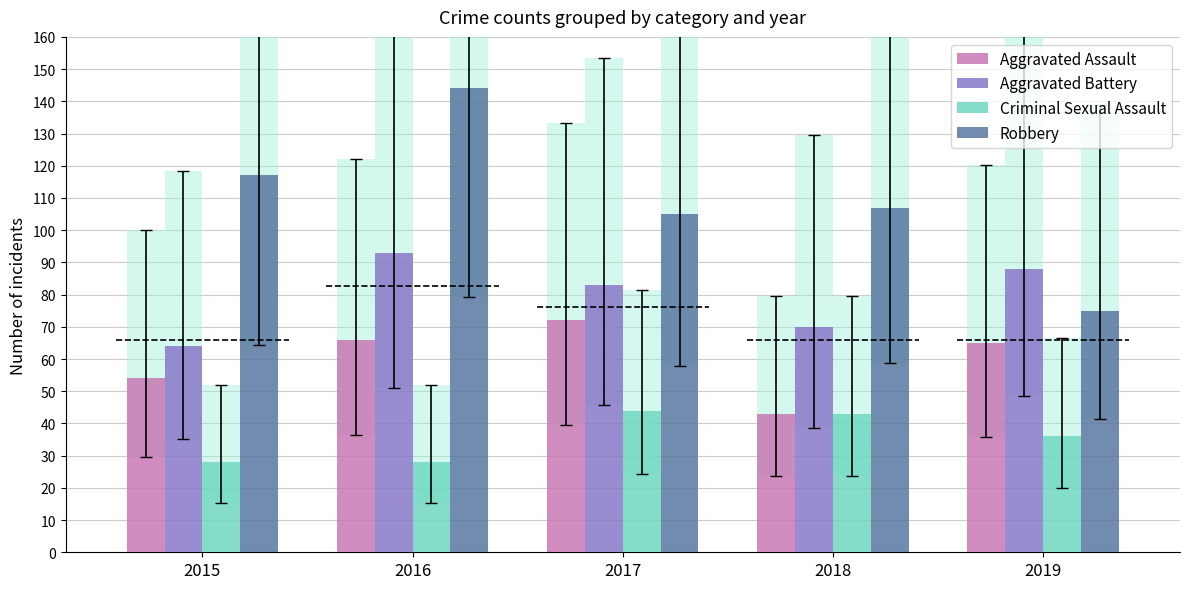

How many bars are there in total?

20